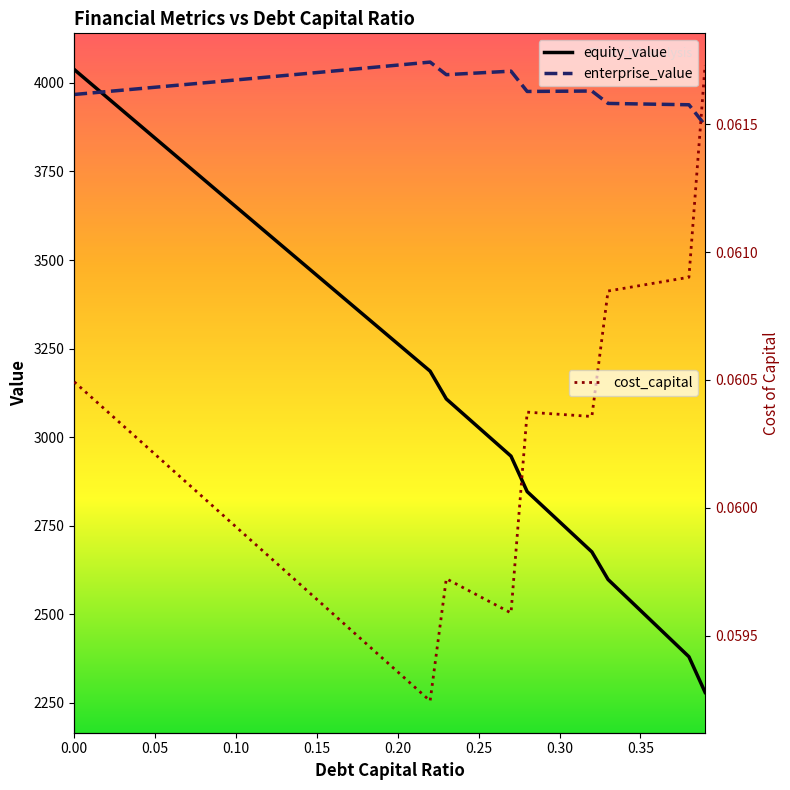

Which label corresponds to the smallest value in the chart?

0.22